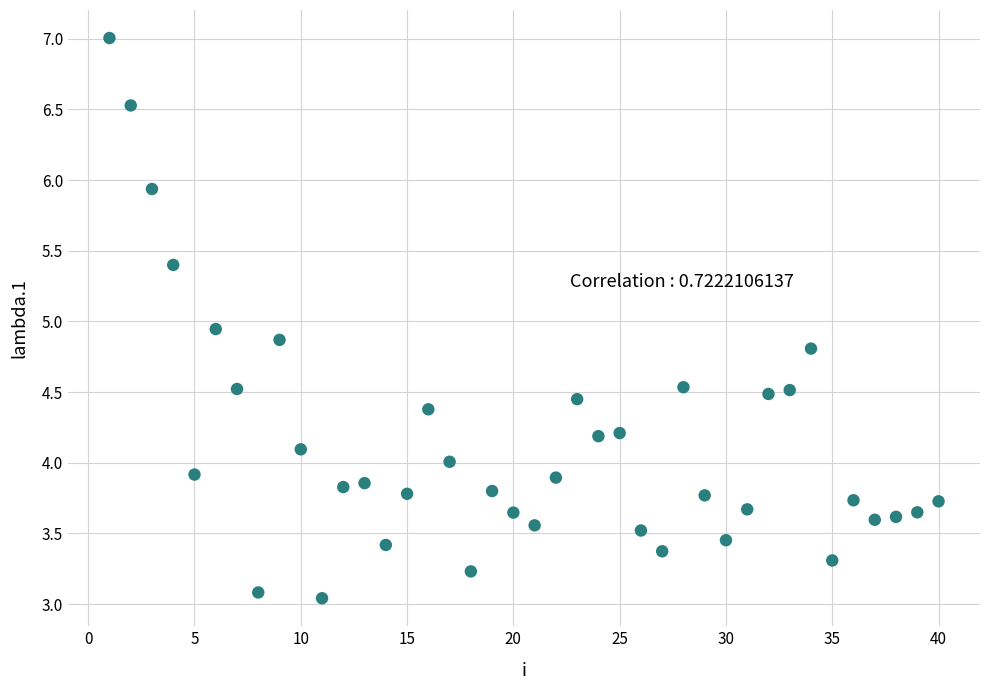

What is the range of Y values (max minus min)?

4.0